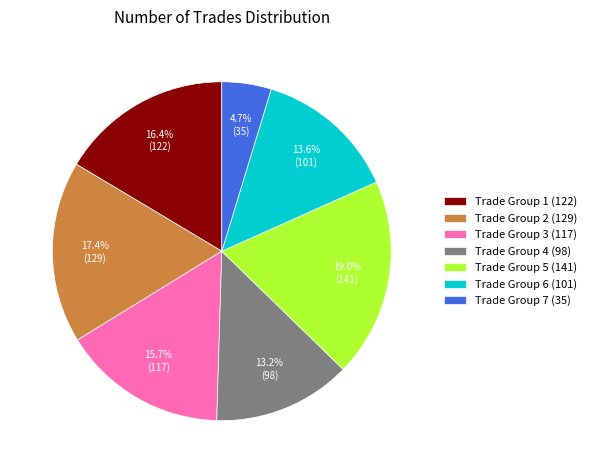

Count the number of slices in the pie.

7